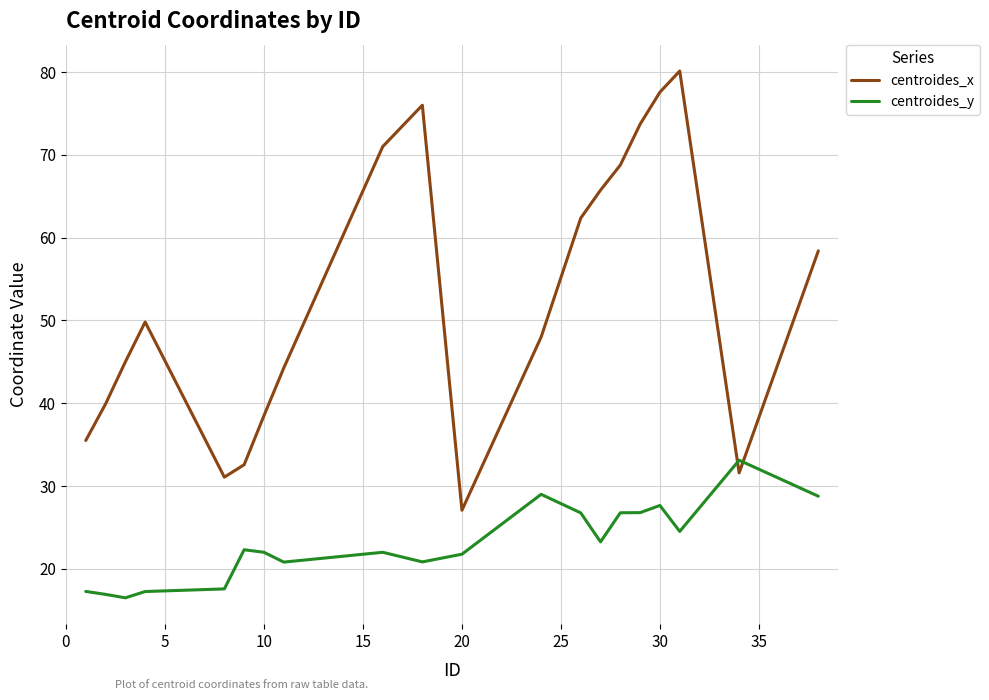

Which series has the widest spread of values?

centroides_x